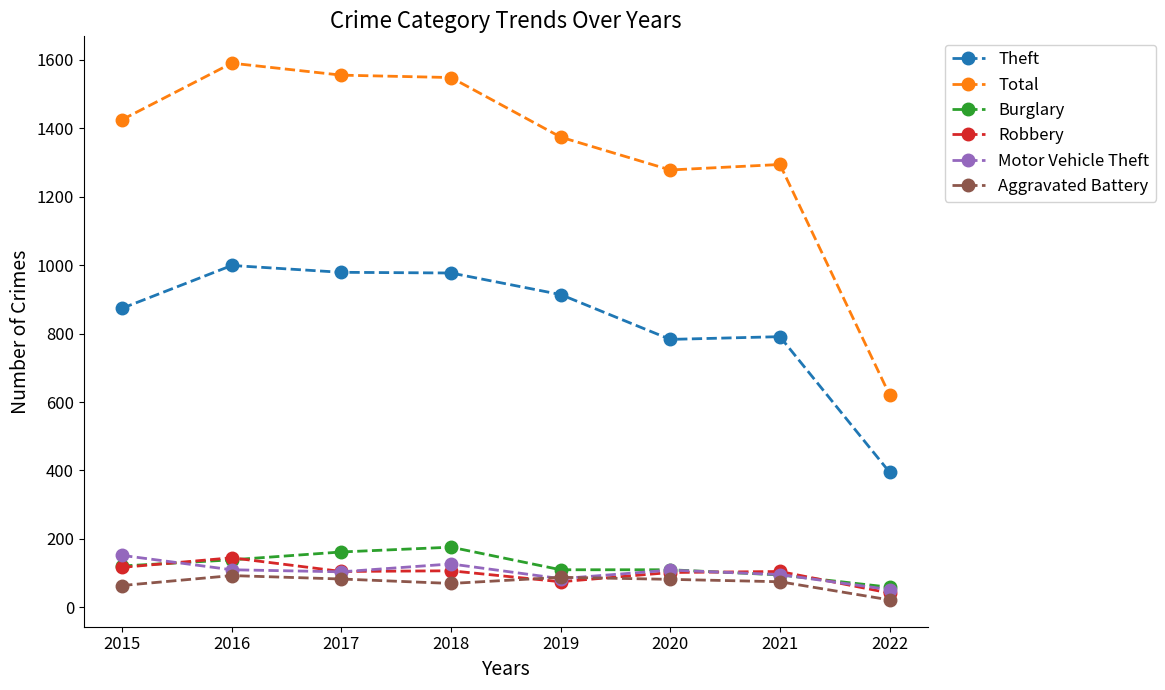

Where is the first local maximum for Theft?

2016